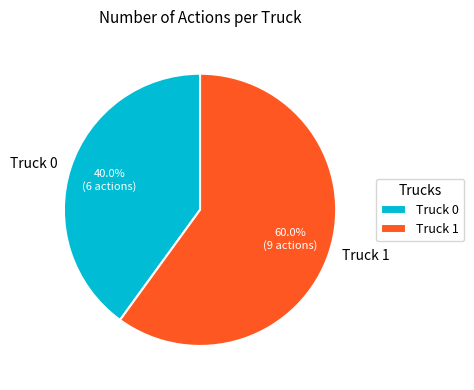

To the nearest percent, what portion does Truck 1 represent?

60%